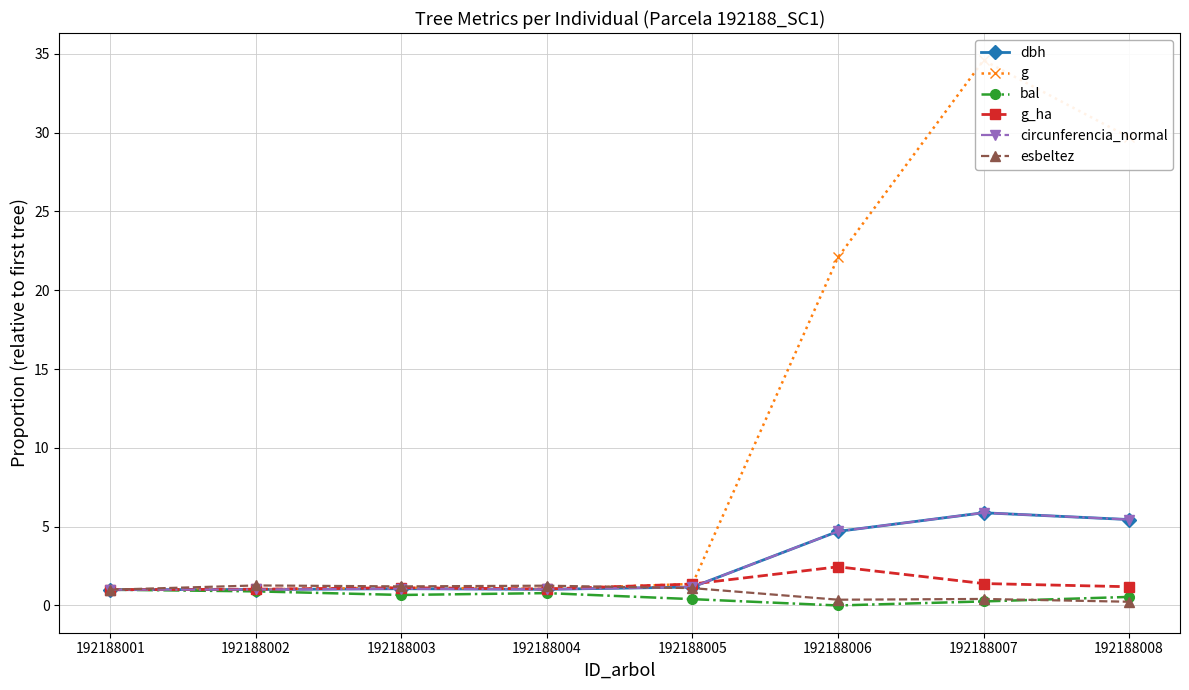

Is the value of bal at 192188002 greater than the value of g_ha at 192188001?

No